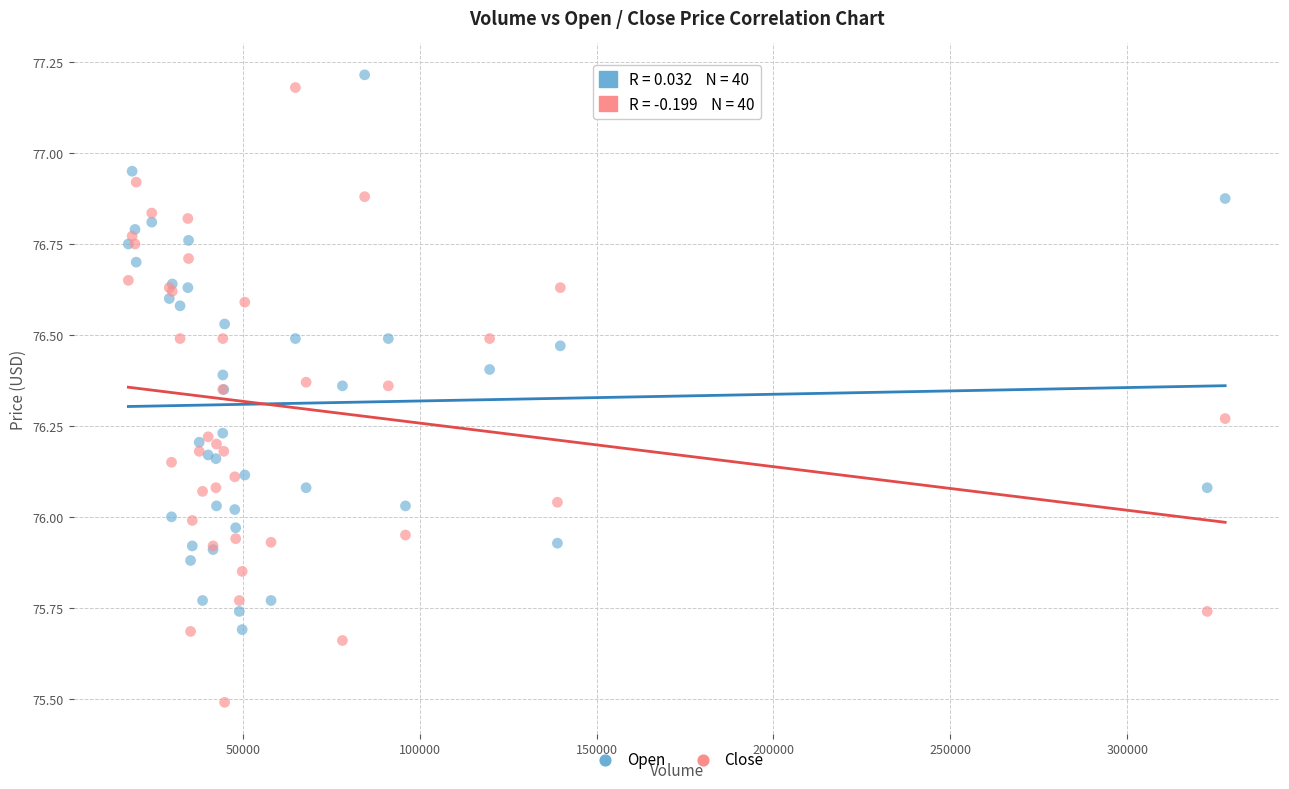

Which series contains the highest Y value?

Open